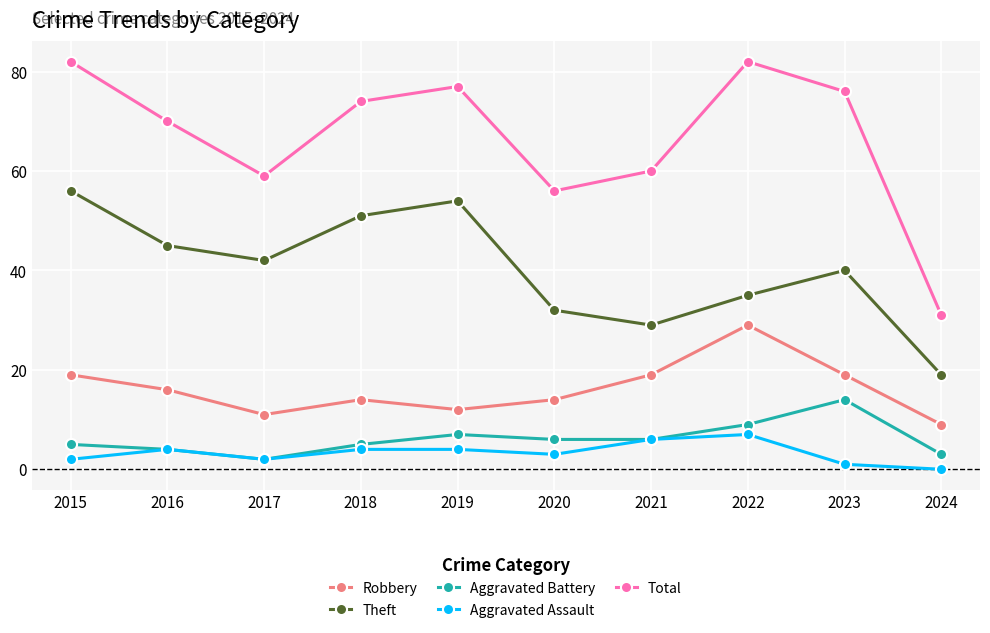

What is the sum of the Total values at 2015 and 2023?

158